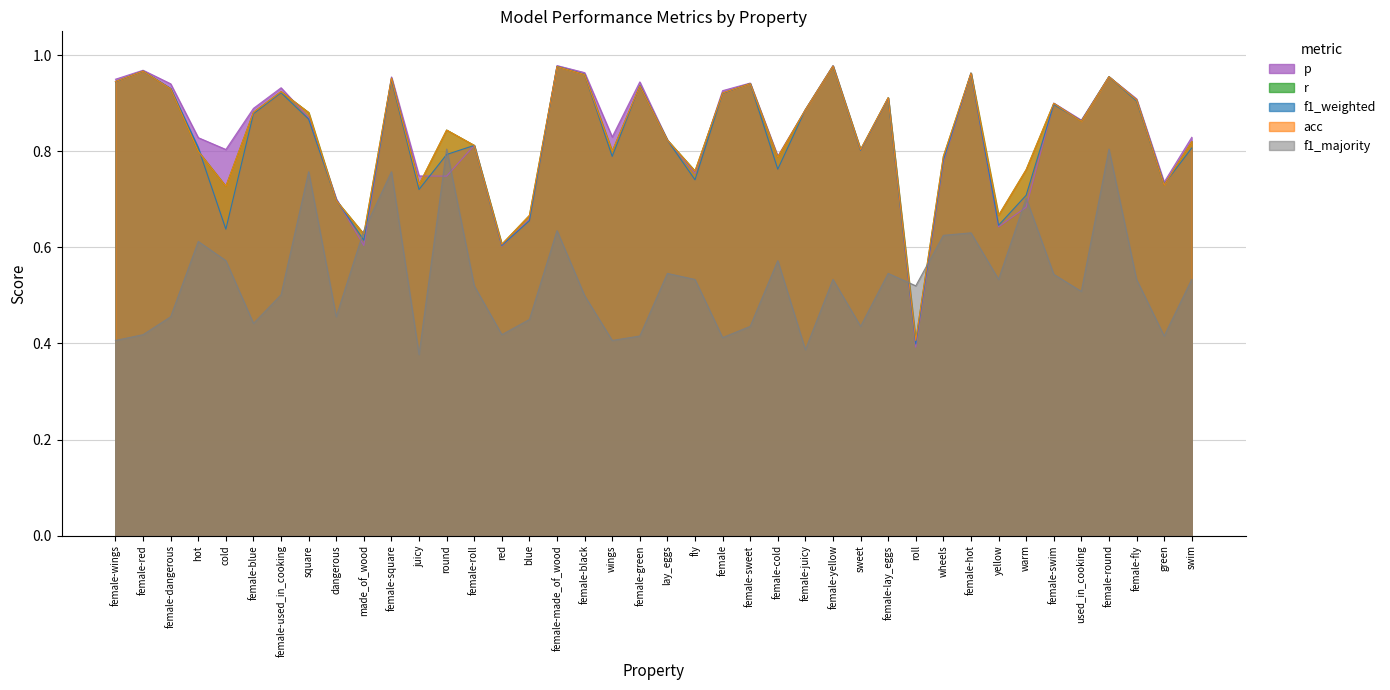

Where do r and f1_weighted first cross each other?

female-red and female-dangerous